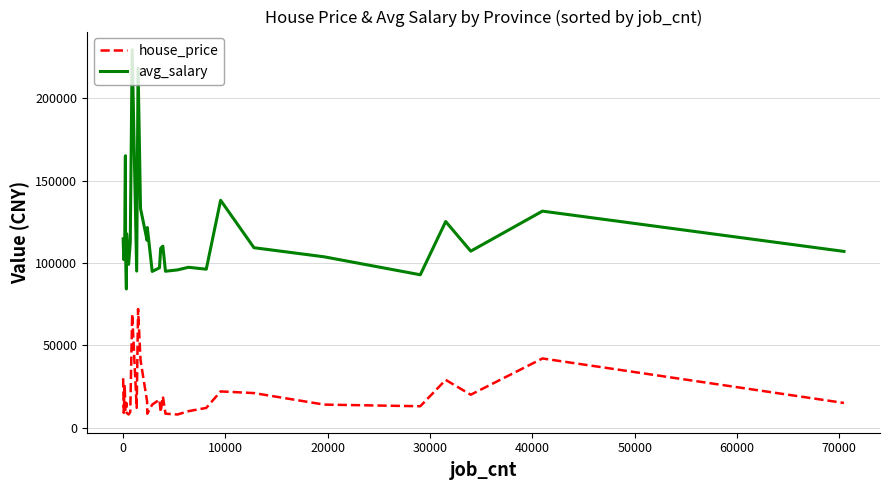

Rank the series by their average value, from highest to lowest.

avg_salary, house_price